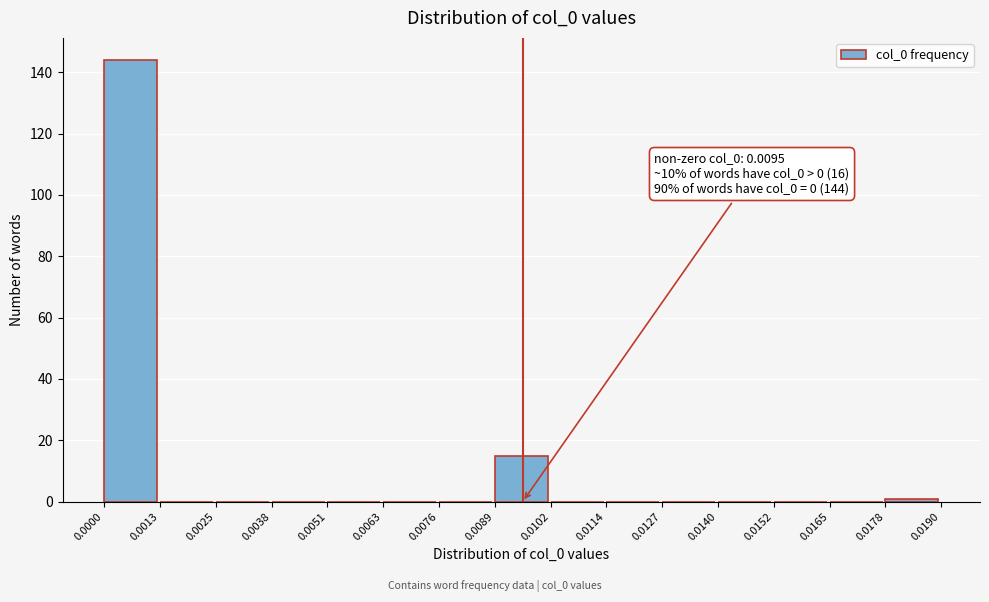

Which range on the x-axis has the tallest bar?

0.0000 to 0.0013